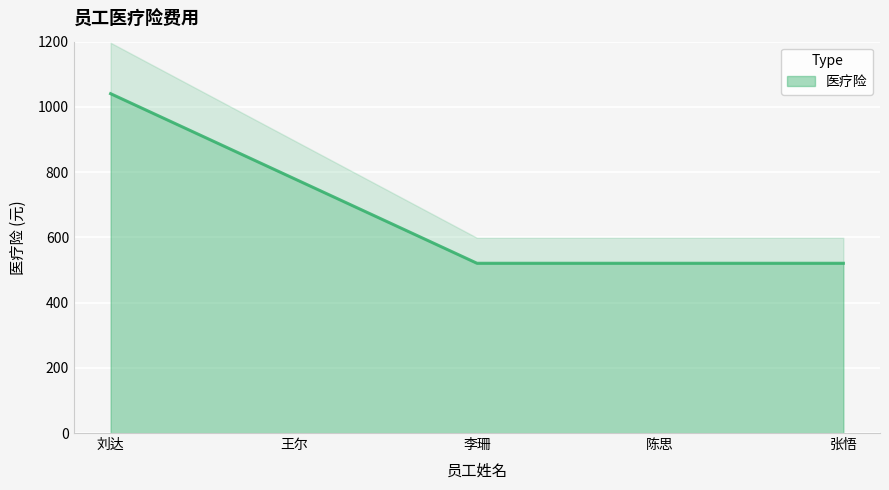

Reading left to right, list all the values displayed in this chart.

刘达=1040.5	王尔=780.5	李珊=520.5	陈思=520.5	张悟=520.5